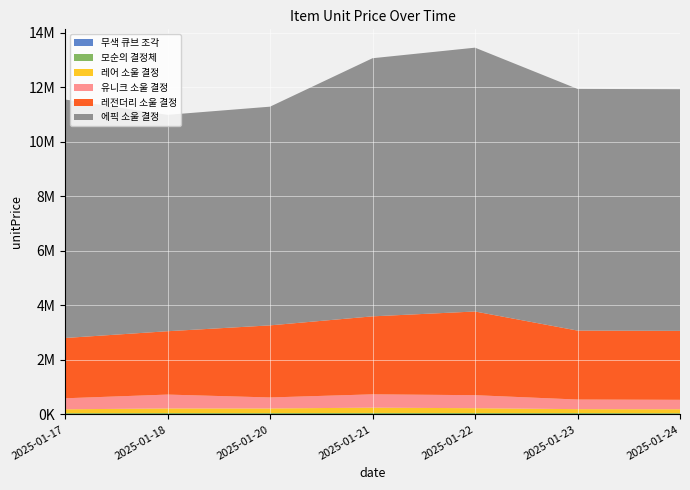

Reading left to right, list all the values displayed in this chart.

무색 큐브 조각: 2025-01-17=46	2025-01-18=49	2025-01-20=48	2025-01-21=52	2025-01-22=50	2025-01-23=48	2025-01-24=43
모순의 결정체: 2025-01-17=47269	2025-01-18=51457	2025-01-20=50172	2025-01-21=54466	2025-01-22=52005	2025-01-23=52076	2025-01-24=45418
레어 소울 결정: 2025-01-17=141041	2025-01-18=168060	2025-01-20=169282	2025-01-21=193974	2025-01-22=176483	2025-01-23=141907	2025-01-24=144796
유니크 소울 결정: 2025-01-17=403637	2025-01-18=508080	2025-01-20=402608	2025-01-21=488182	2025-01-22=477167	2025-01-23=351769	2025-01-24=345318
레전더리 소울 결정: 2025-01-17=2210479	2025-01-18=2322732	2025-01-20=2643067	2025-01-21=2859111	2025-01-22=3068275	2025-01-23=2528344	2025-01-24=2528344
에픽 소울 결정: 2025-01-17=8741103	2025-01-18=7932722	2025-01-20=8016844	2025-01-21=9462087	2025-01-22=9670980	2025-01-23=8858931	2025-01-24=8858931